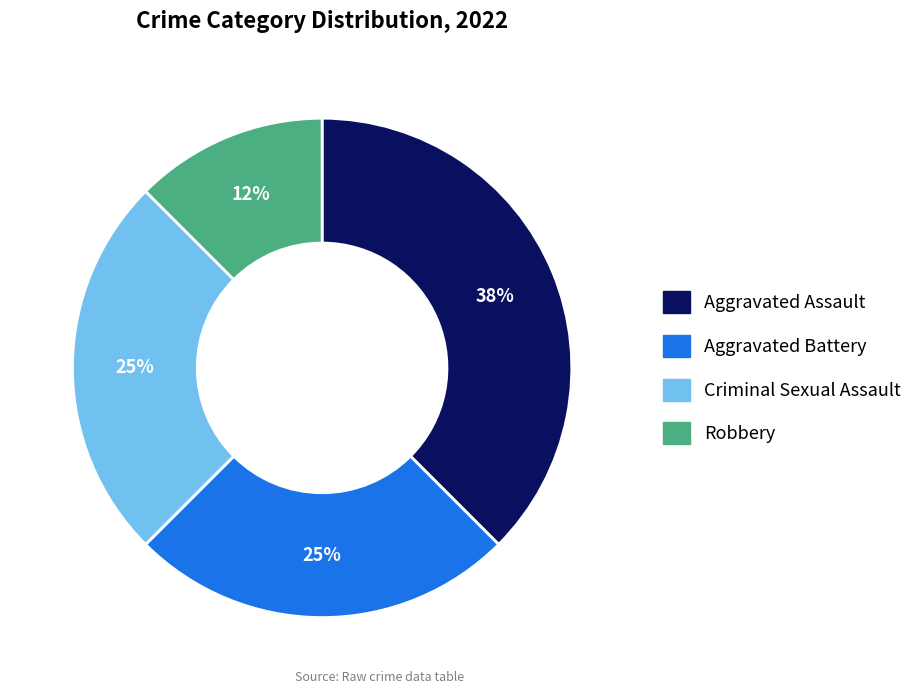

How many slices are in this pie chart?

4